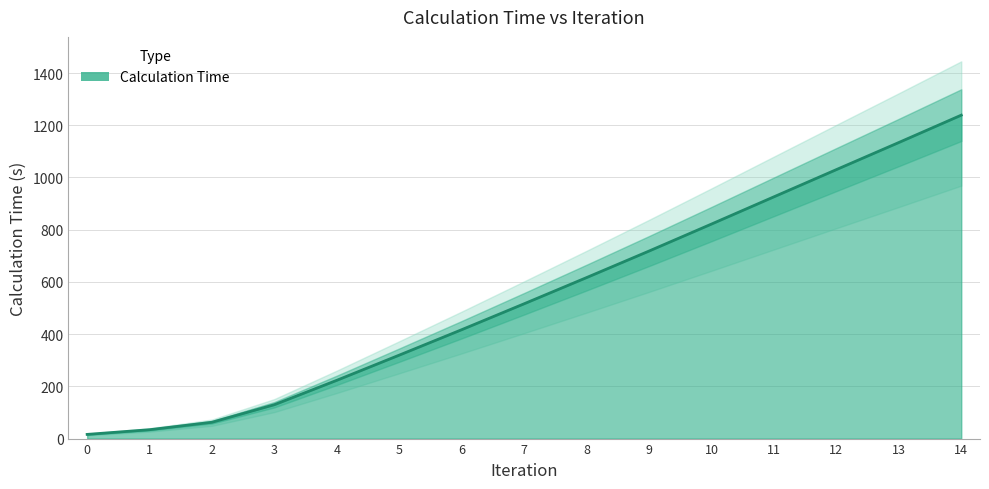

Where is the data nearest to the value 627?

8